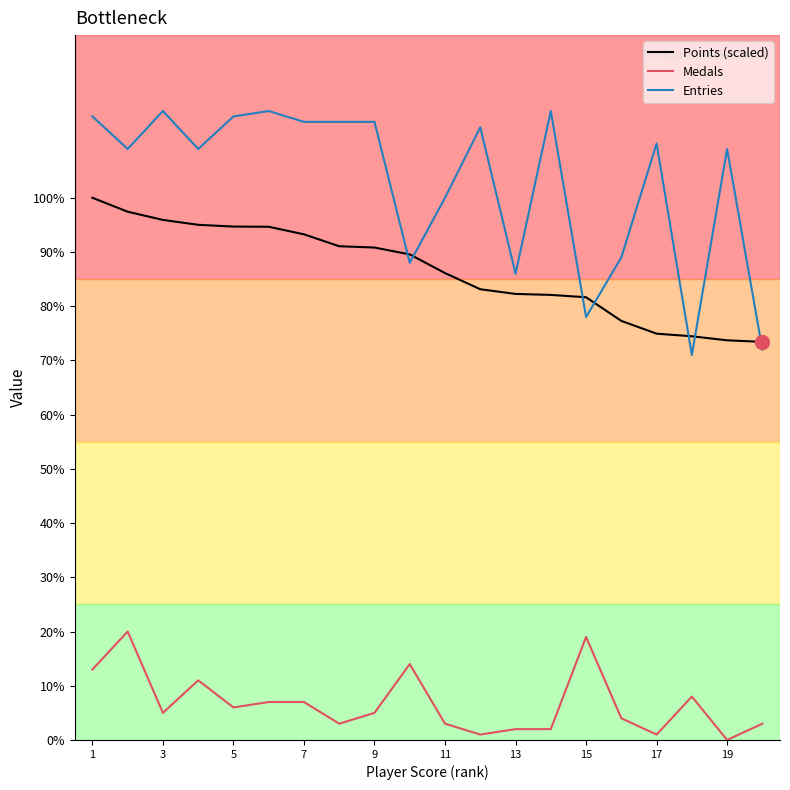

True or false: Entries and Points (scaled) intersect in this chart.

True